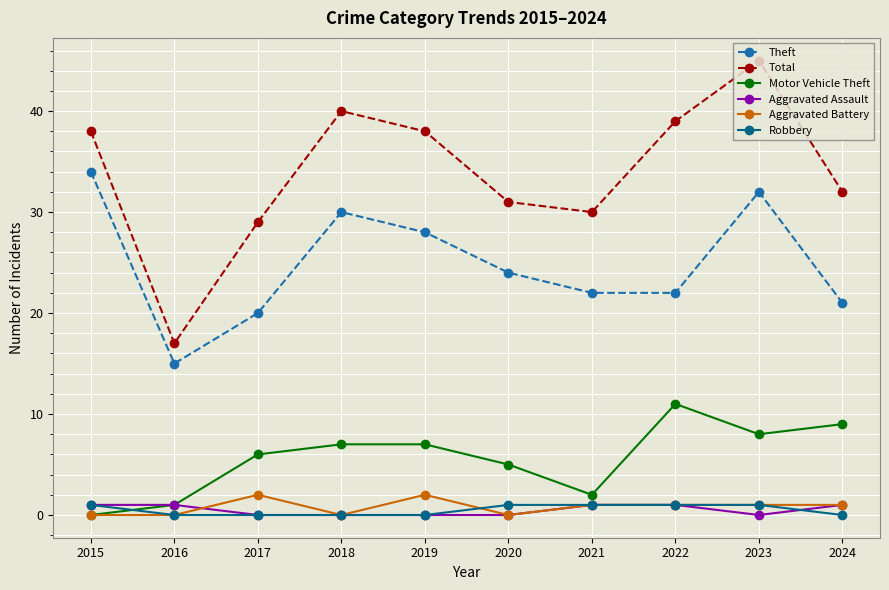

True or false: Total has a value of 38 at 2015.

True